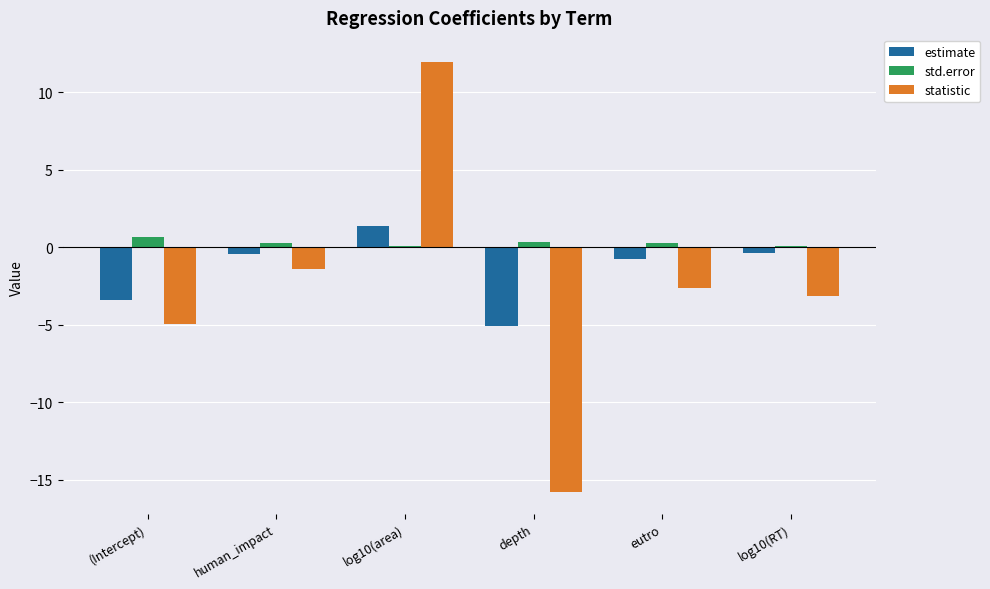

What is the difference between the maximum and second lowest values in the estimate series?

4.8